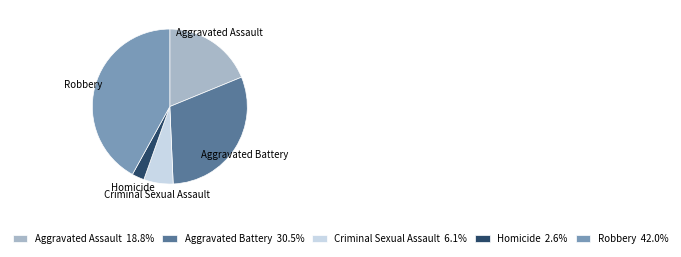

Is there any slice that represents more than half of the pie?

No